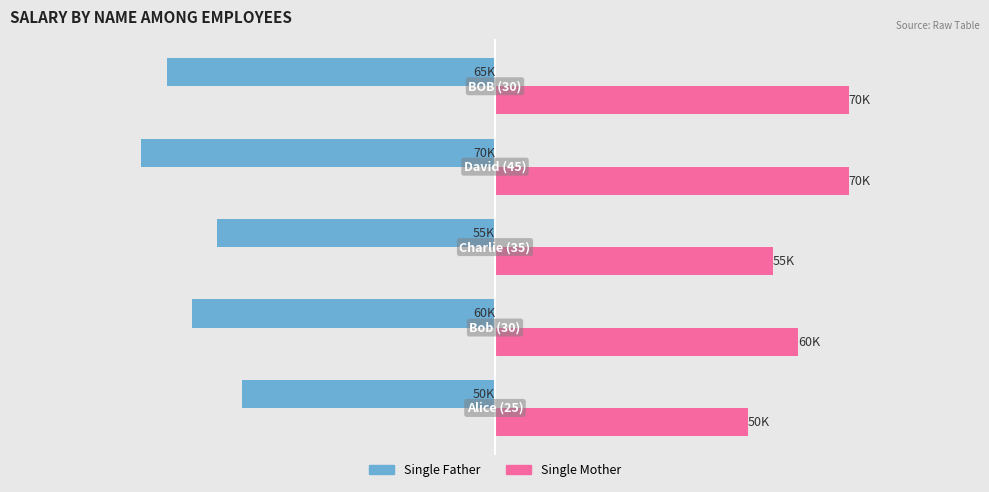

What is the difference between the maximum and minimum values in the Single Father series?

20000